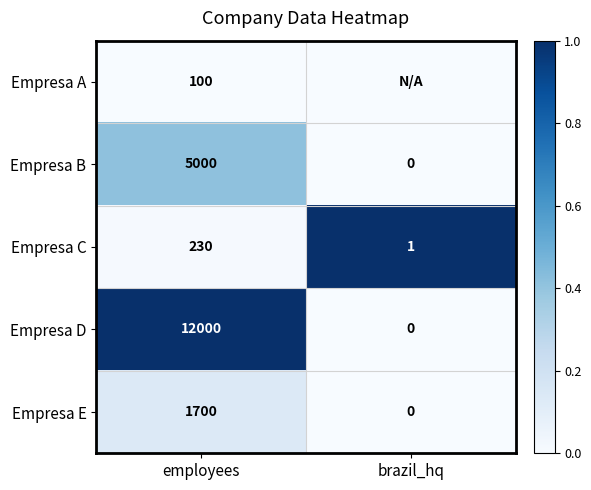

Is the value of Empresa D at employees greater than the value of Empresa B at brazil_hq?

Yes